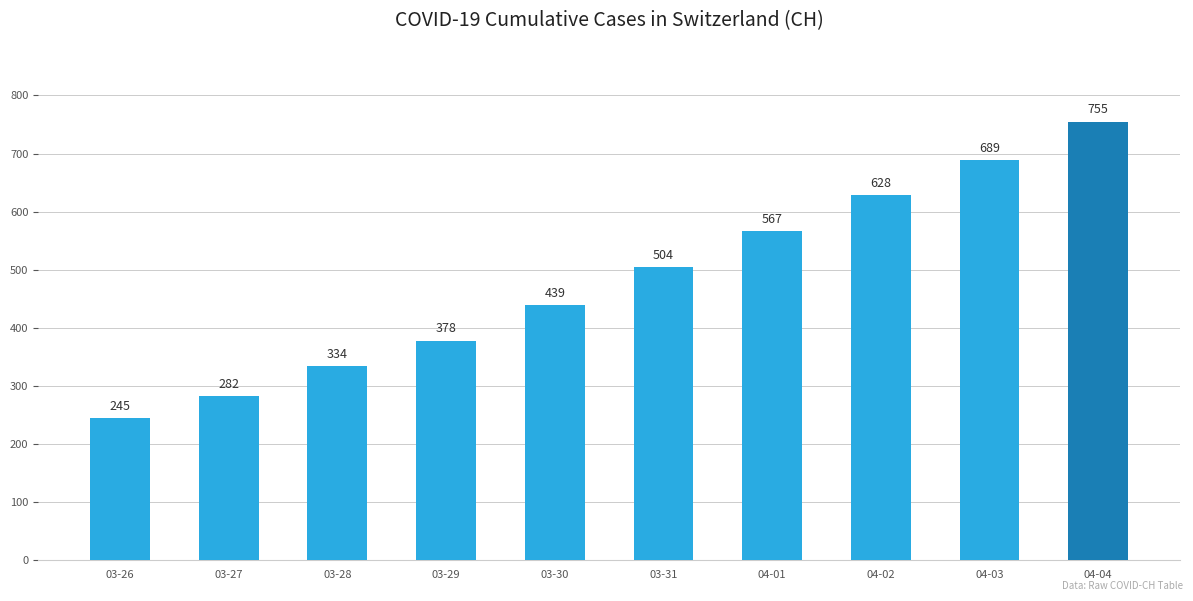

Which category has the lowest value across all series?

03-26